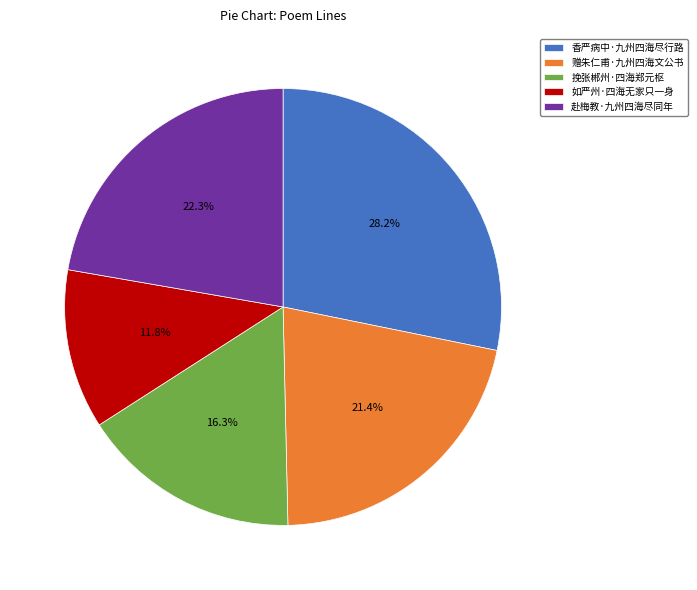

Does 赴梅教·九州四海尽同年 account for over 50% of the chart?

No